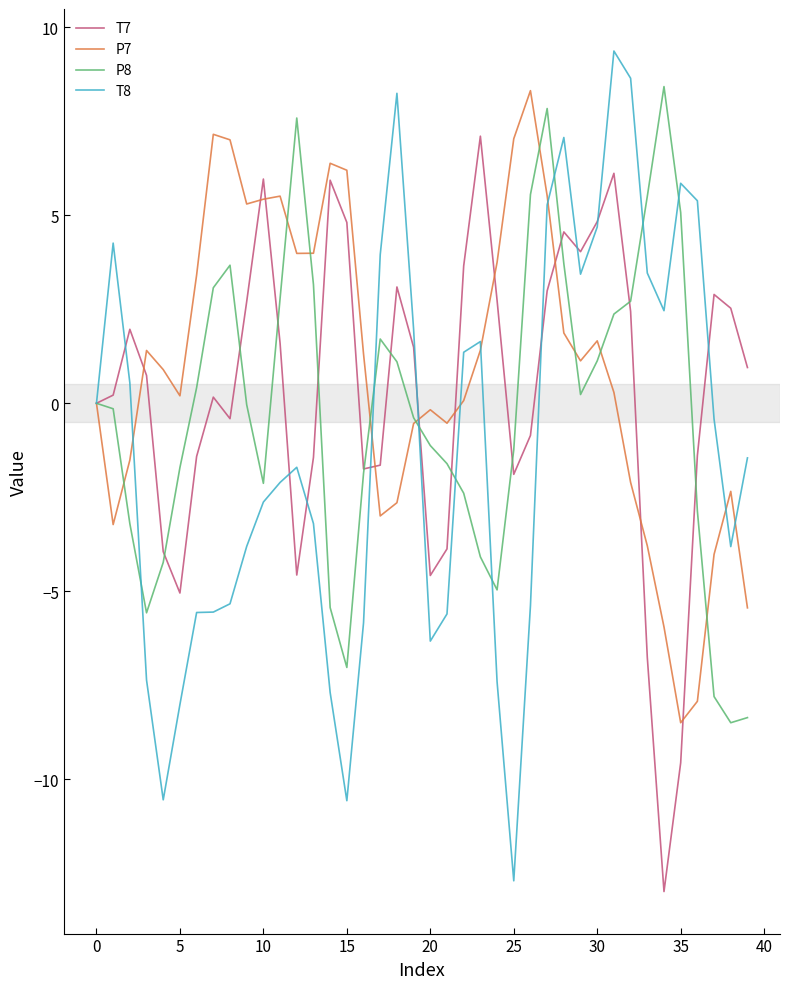

What is the maximum value shown in the chart?

9.4